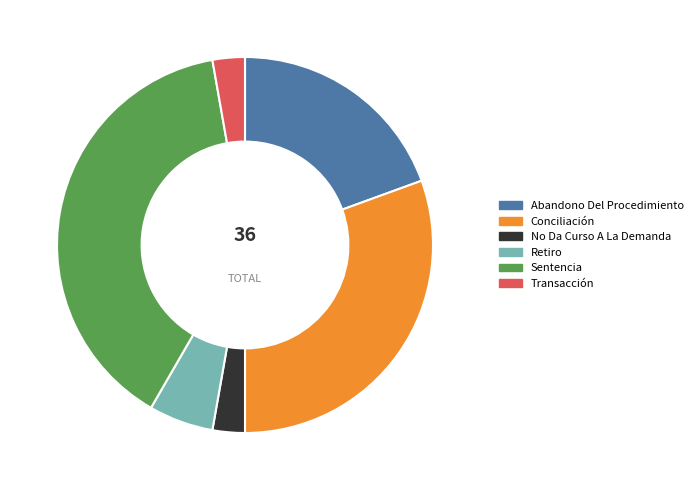

Is there a majority slice in this chart?

No